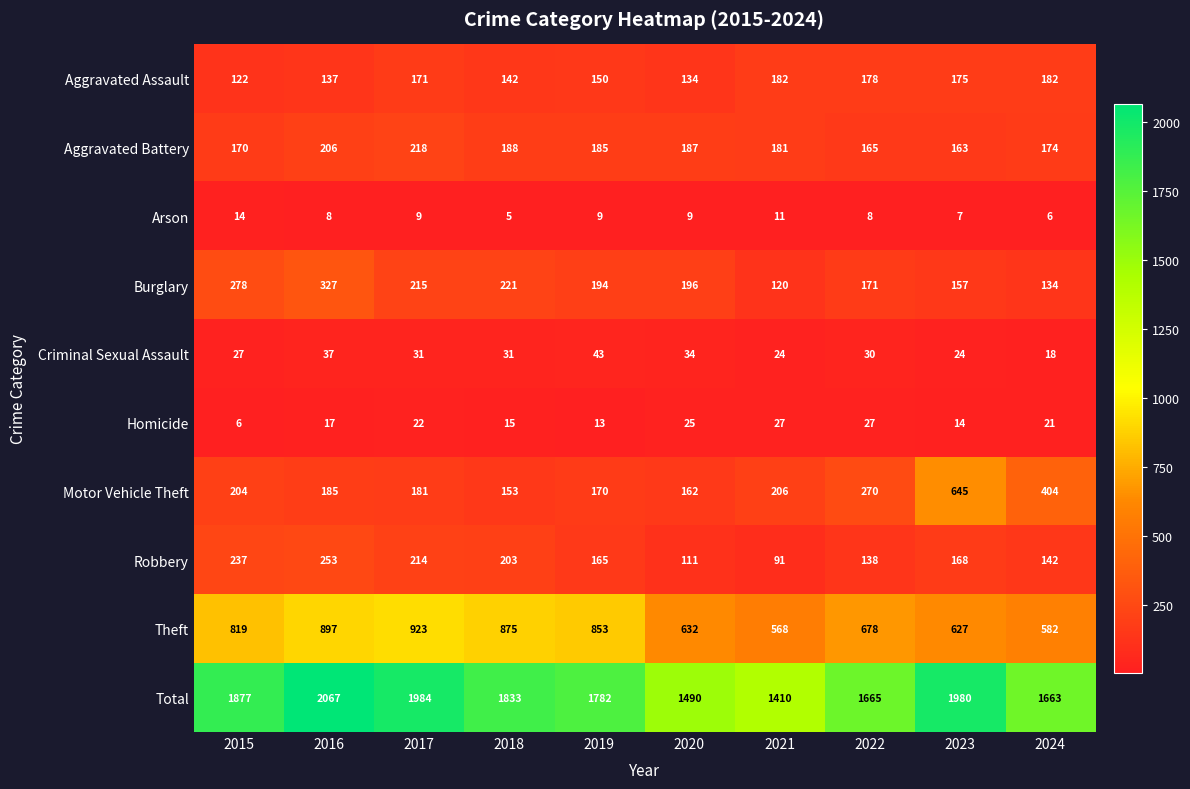

How many series are shown in this chart?

10